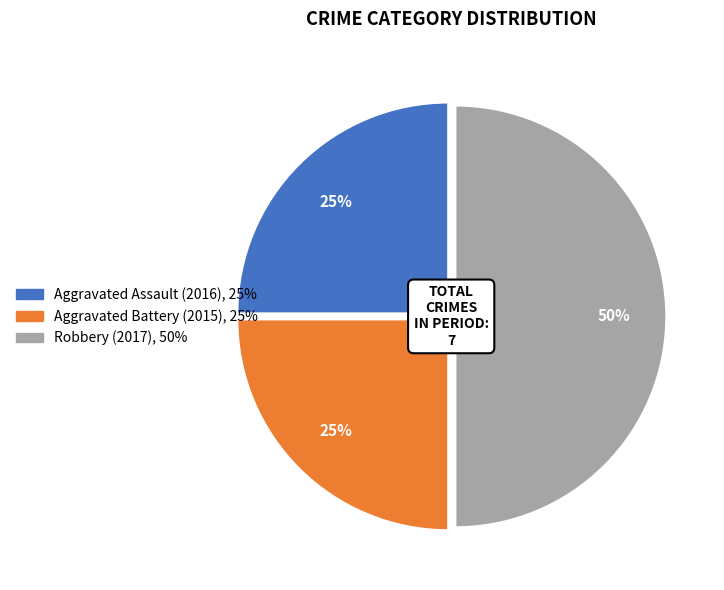

The Aggravated Assault (2016) slice represents 25% of the pie. True or false?

True